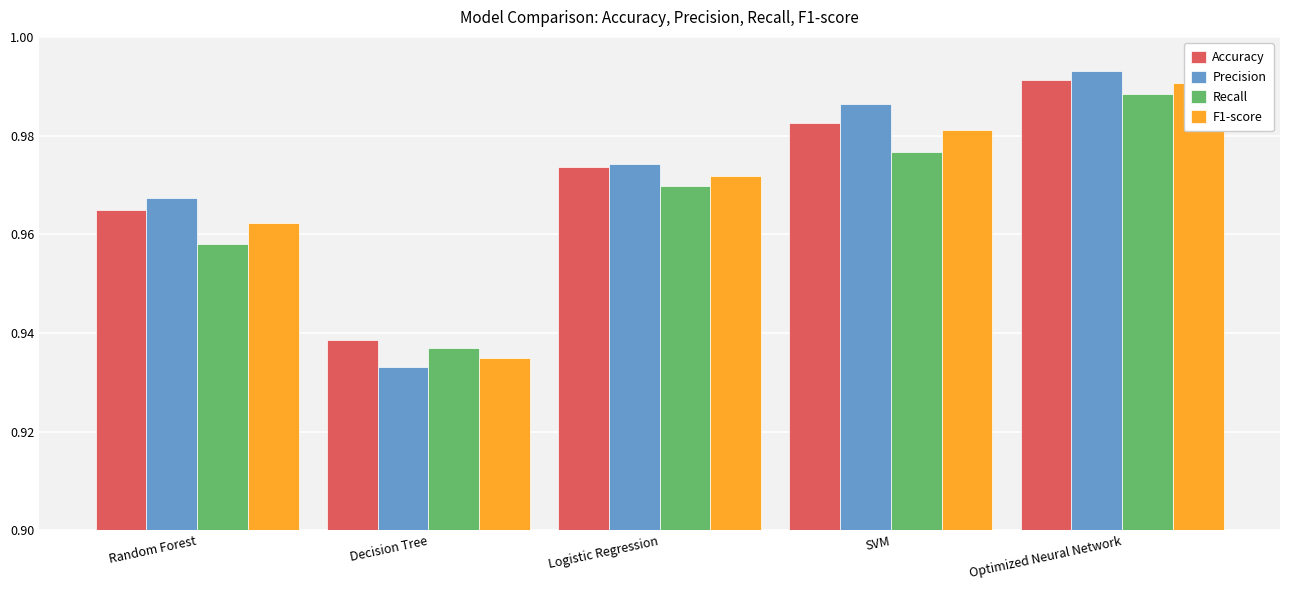

Between Decision Tree and SVM, which series saw the biggest shift?

Precision